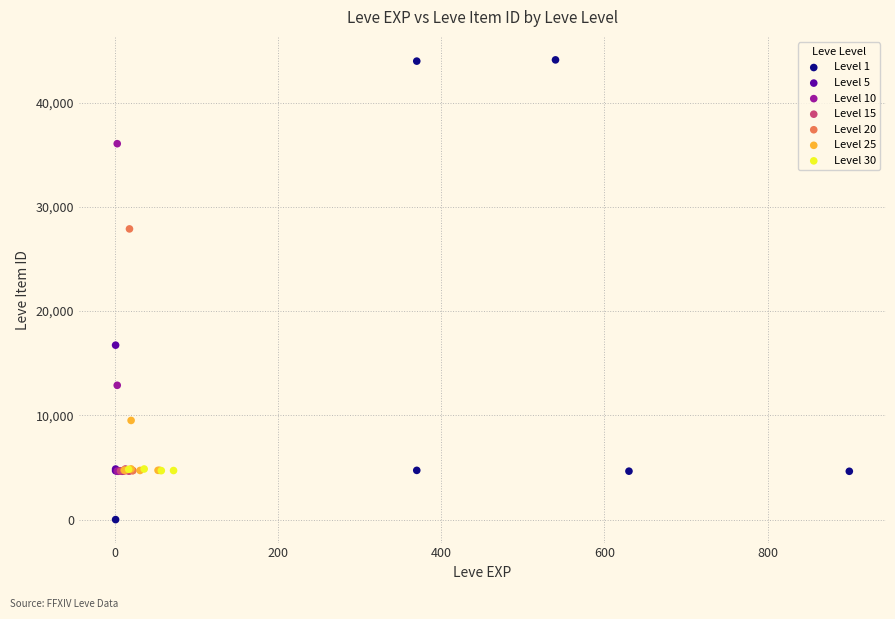

Which series reaches the minimum Y coordinate?

Level 1